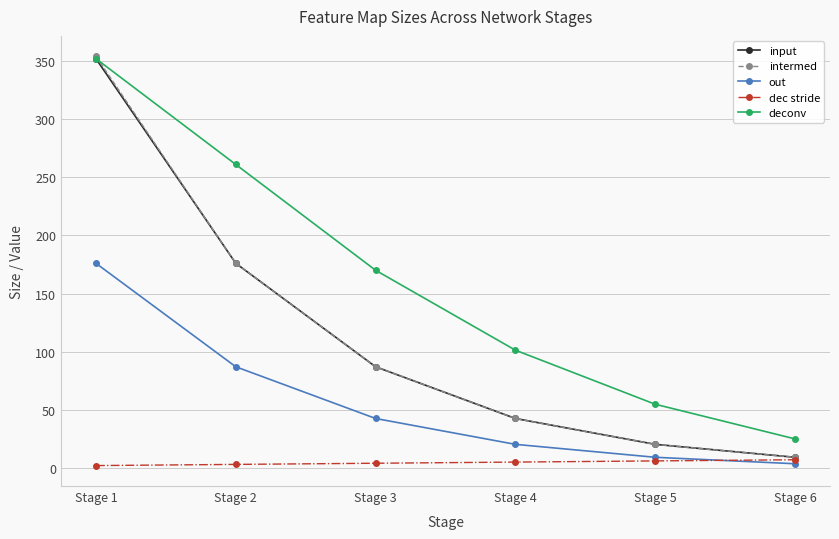

True or false: deconv and dec stride cross at least once.

False